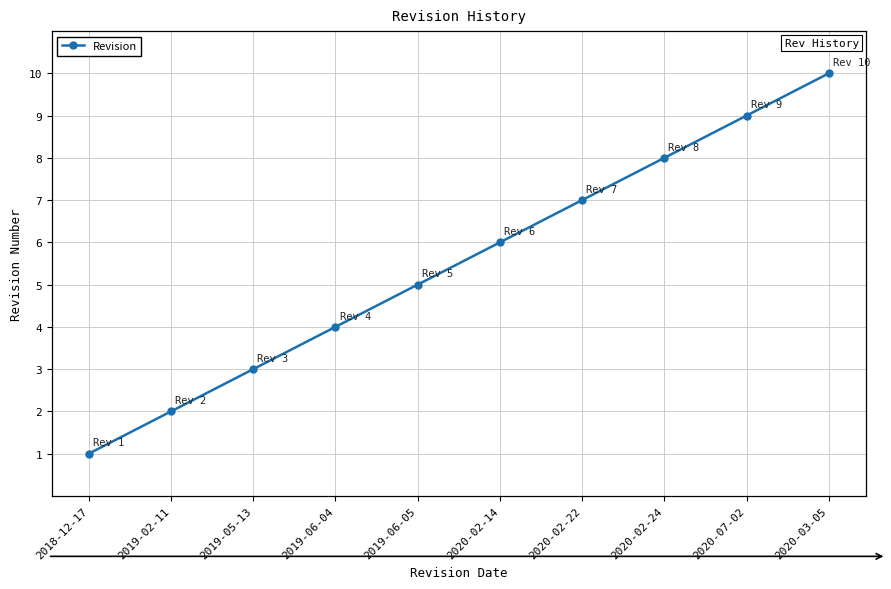

How many lines are shown in the chart?

1